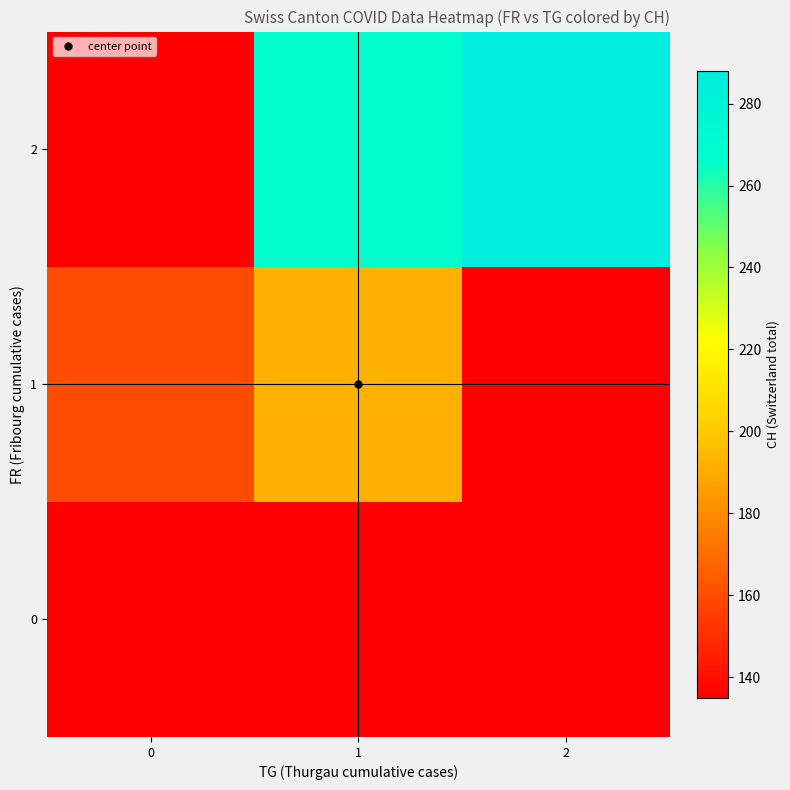

Which has a higher value, 0 or 1?

1